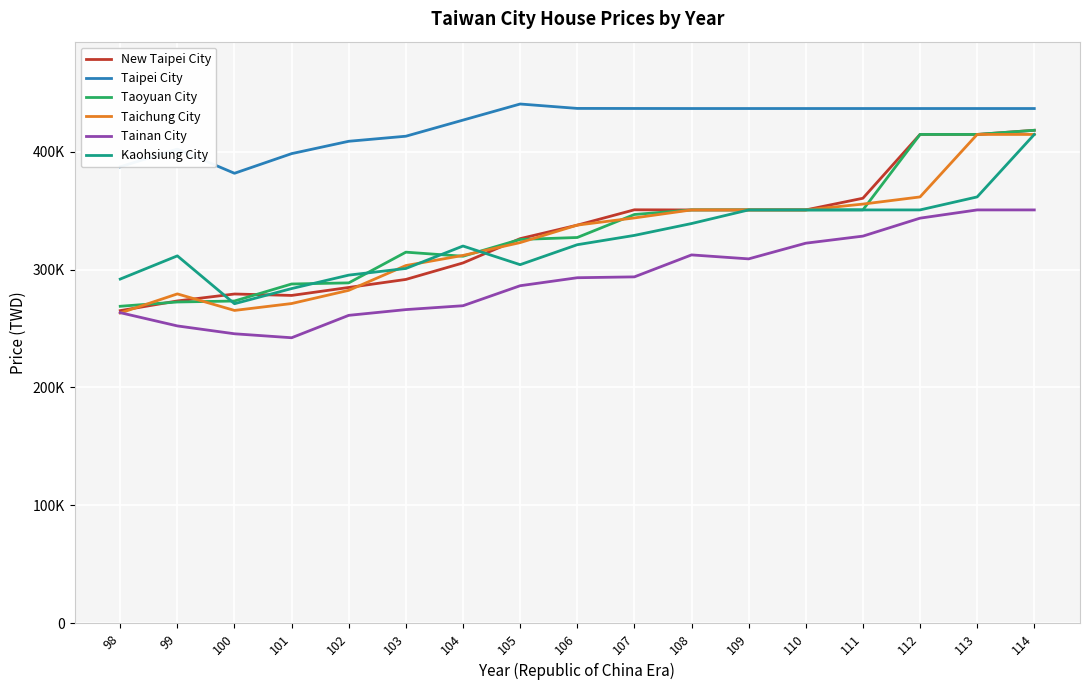

What are all the series names shown in the legend?

New Taipei City, Taipei City, Taoyuan City, Taichung City, Tainan City, Kaohsiung City